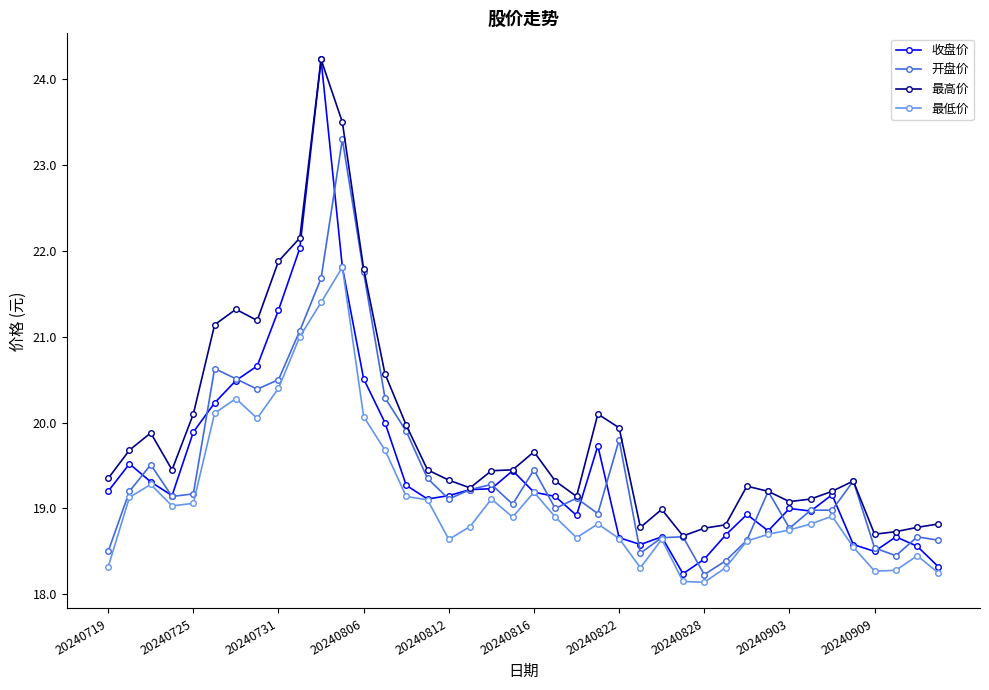

What is the value of the 最高价 point at the 2nd from the left?

19.7